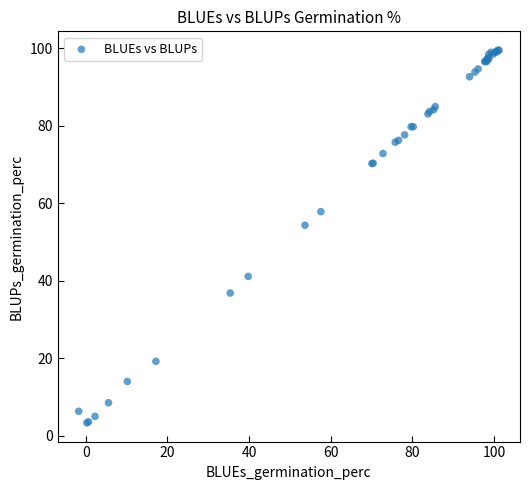

What Y value in the scatter plot is closest to 51?

54.3